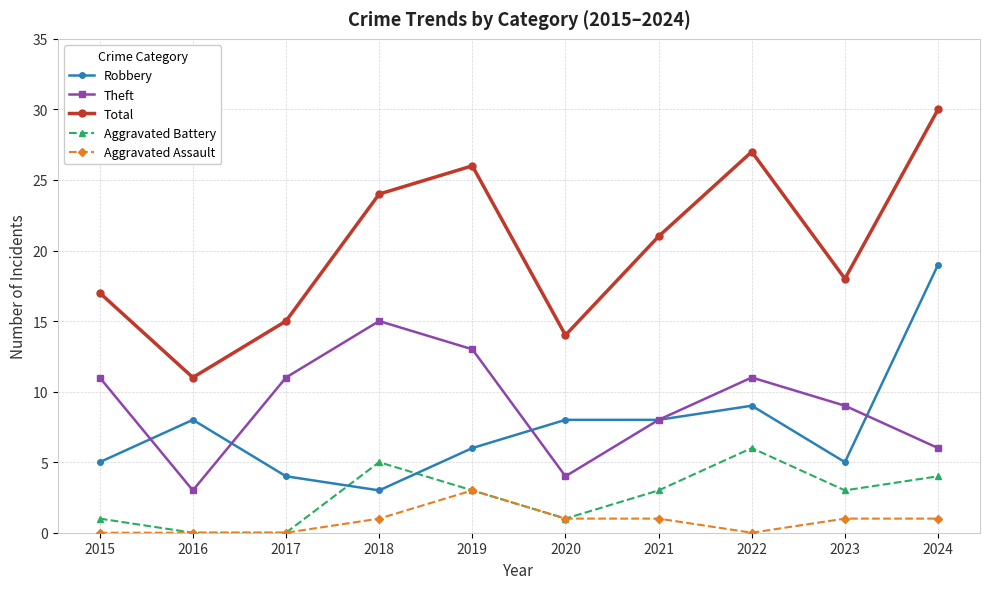

What is the value of the Total point at the 8th from the left?

27